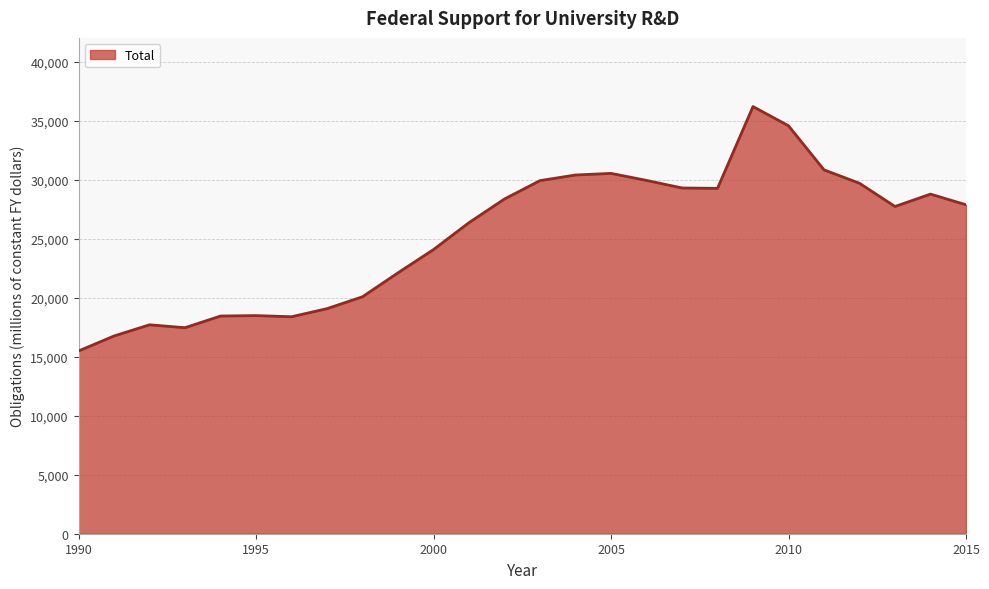

What is the greatest value displayed?

36183.5